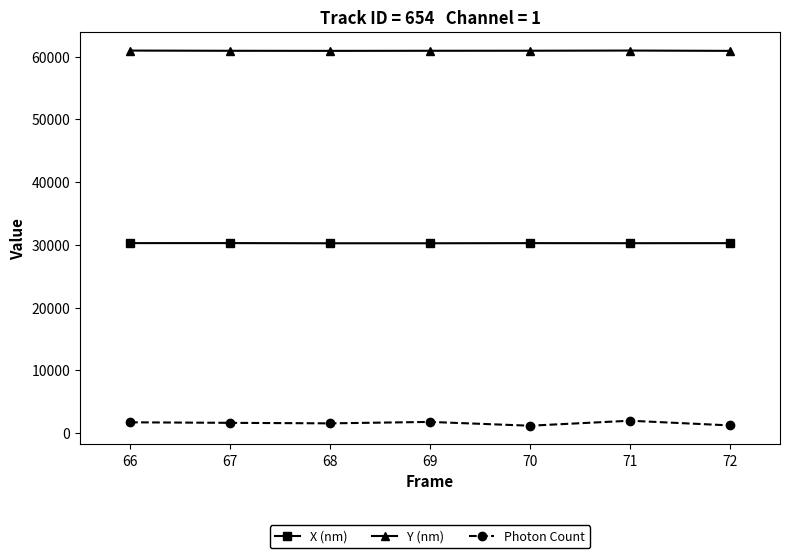

What is the total value across all series at 70?

92389.4